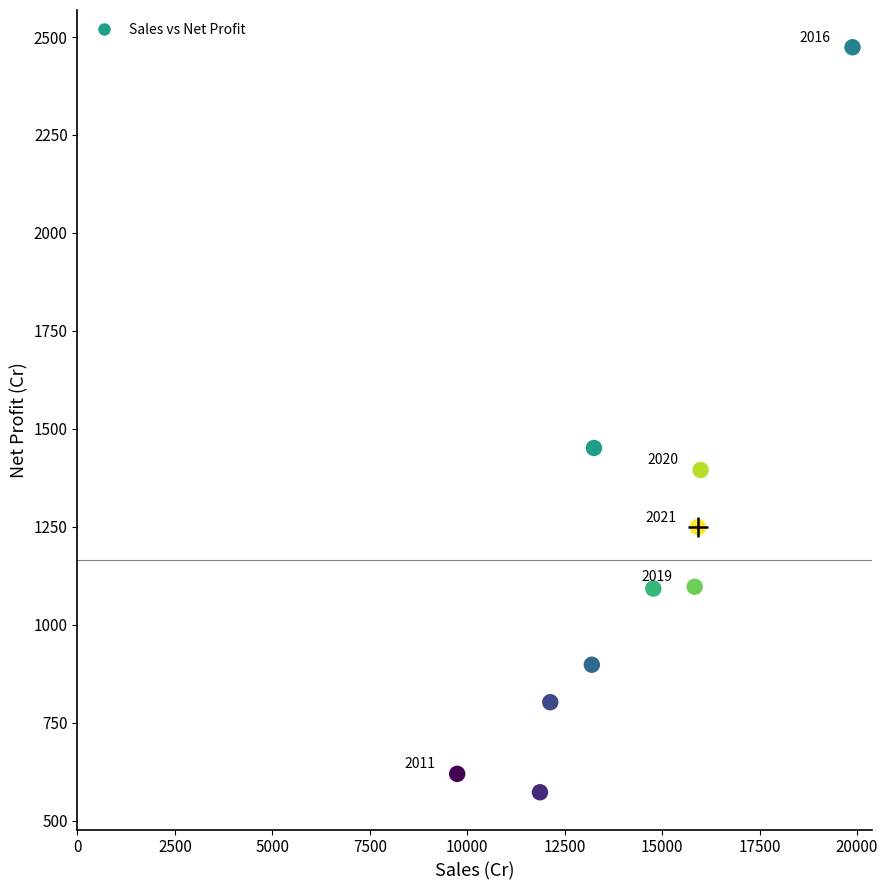

What Y value in the scatter plot is closest to 1523?

1451.1